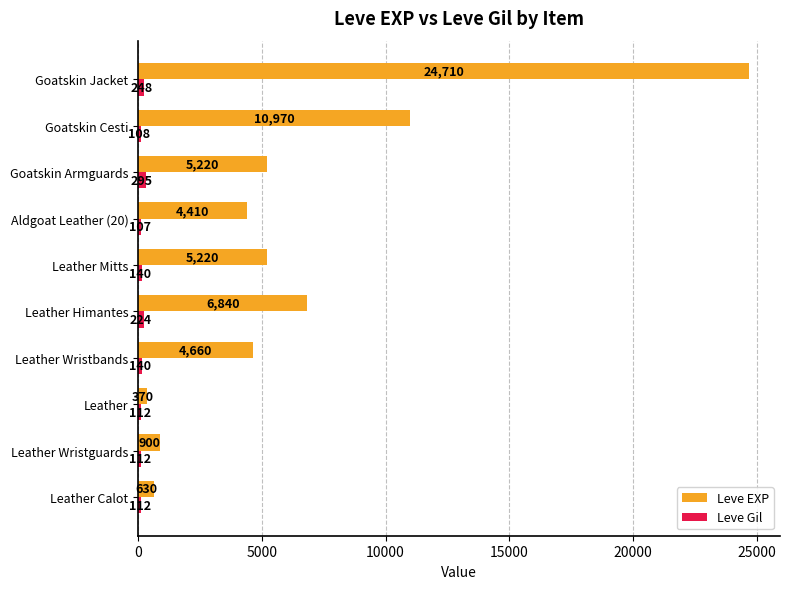

At which label is Leve Gil closest to 201?

Leather Himantes